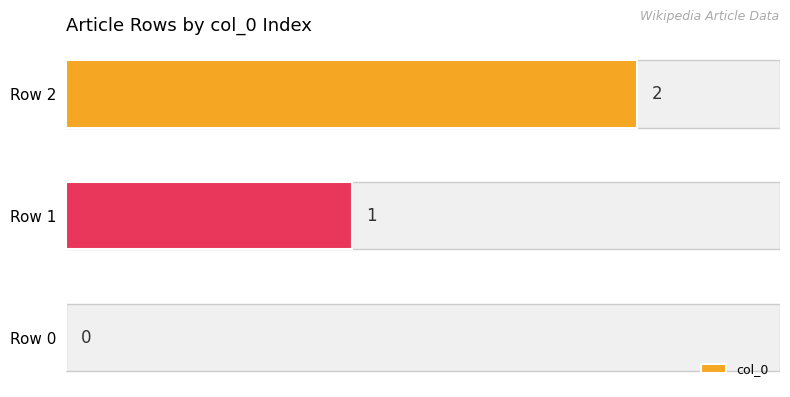

How many values are between 0 and 2?

3